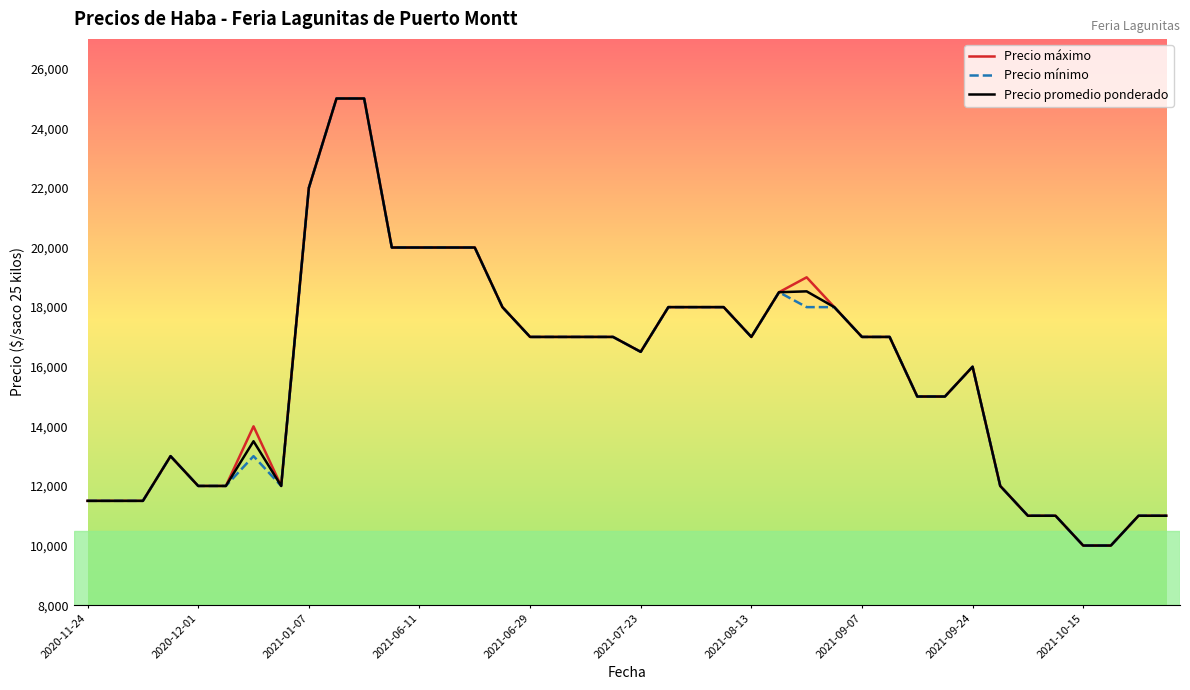

What is the difference between the second highest and minimum values in the Precio promedio ponderado series?

15000